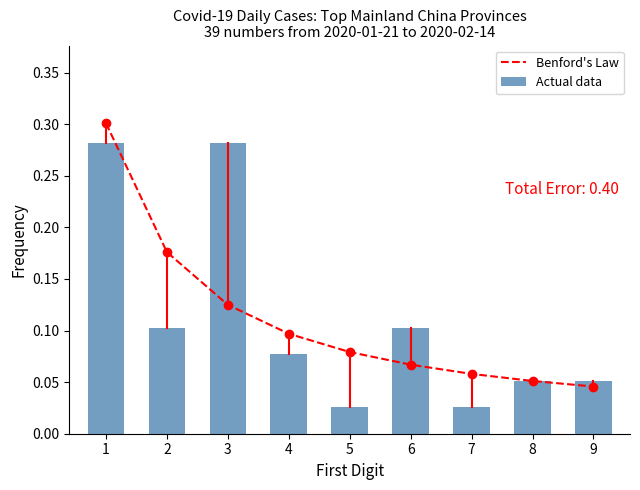

Are the bars grouped side by side (vs. stacked)?

Yes